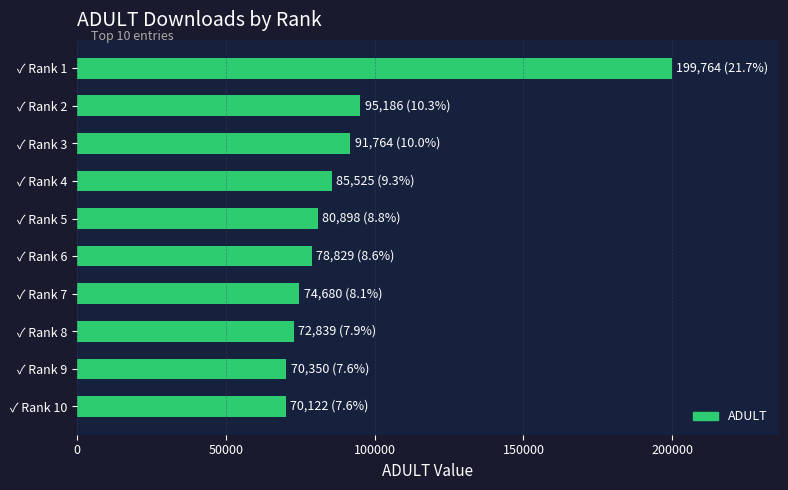

What is the value of the 3rd bar from the top?

91764.3